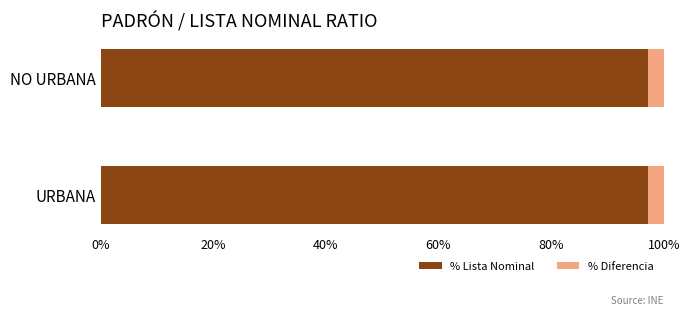

What is the approximate value of % Lista Nominal at URBANA?

97.2